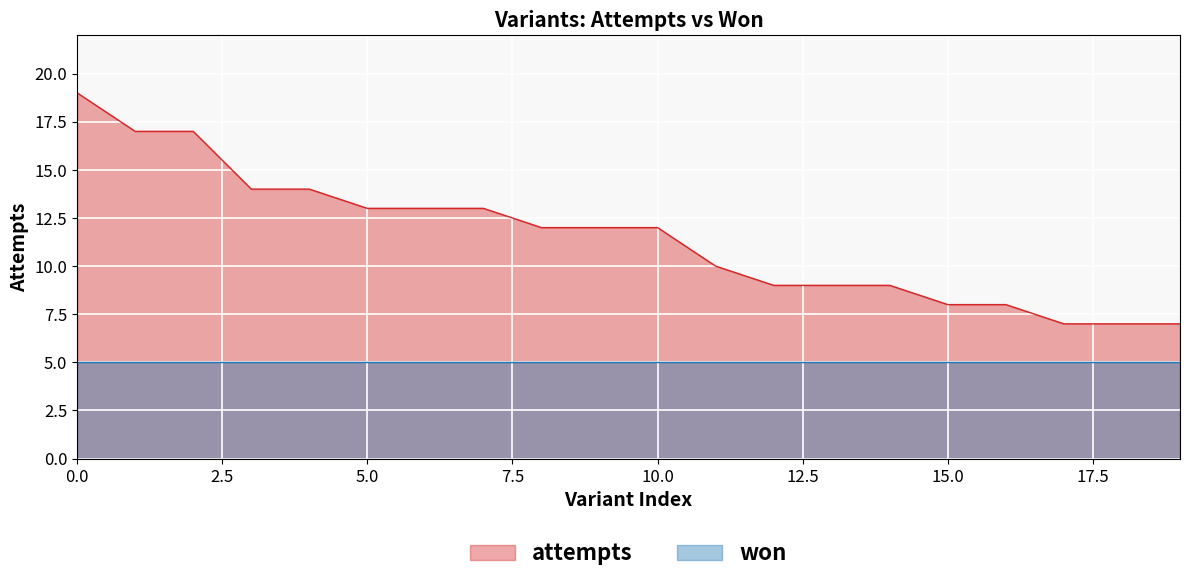

Which series has the largest range (max minus min)?

attempts